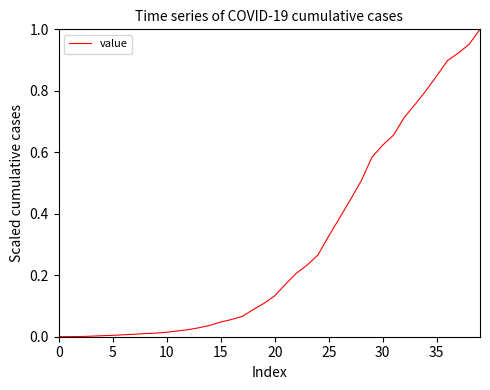

Reading left to right, extract all data points from this chart.

0.0	0.0	0.0	0.0	0.0	0.0	0.0	0.0	0.0	0.0	0.0	0.0	0.0	0.0	0.0	0.0	0.1	0.1	0.1	0.1	0.1	0.2	0.2	0.2	0.3	0.3	0.4	0.4	0.5	0.6	0.6	0.7	0.7	0.8	0.8	0.8	0.9	0.9	1.0	1.0